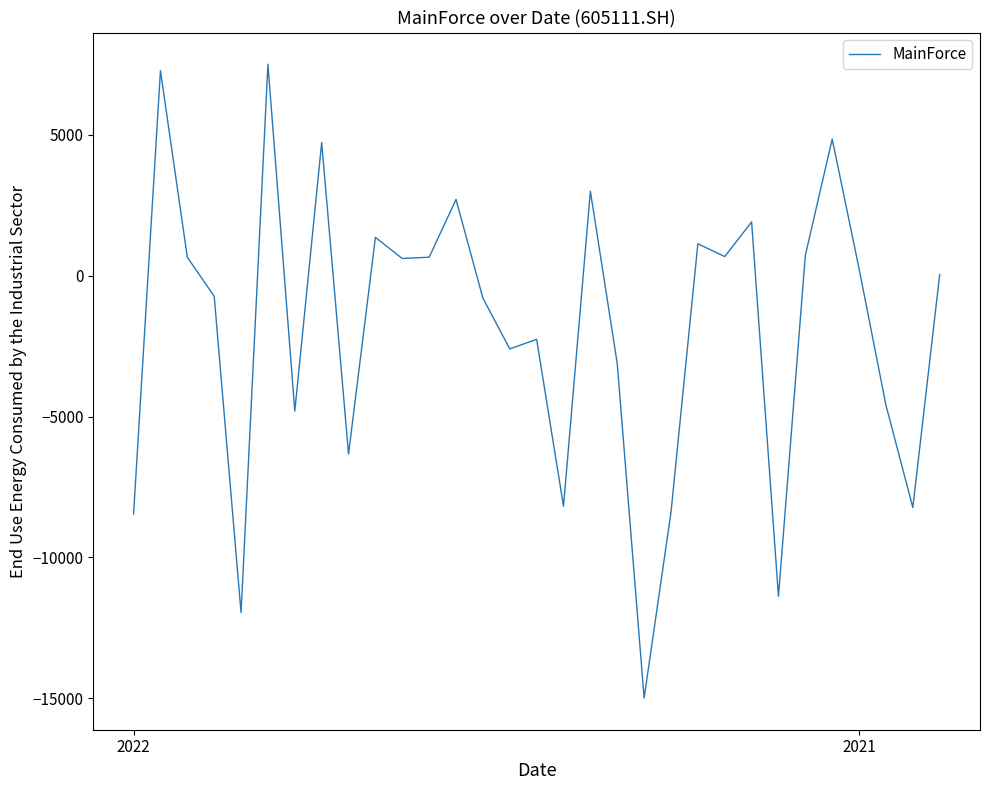

What is the minimum value shown in the chart?

-14987.1